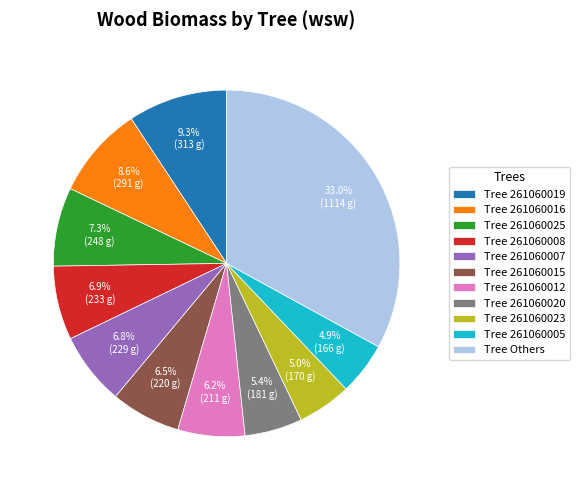

Is there any slice that represents more than half of the pie?

No